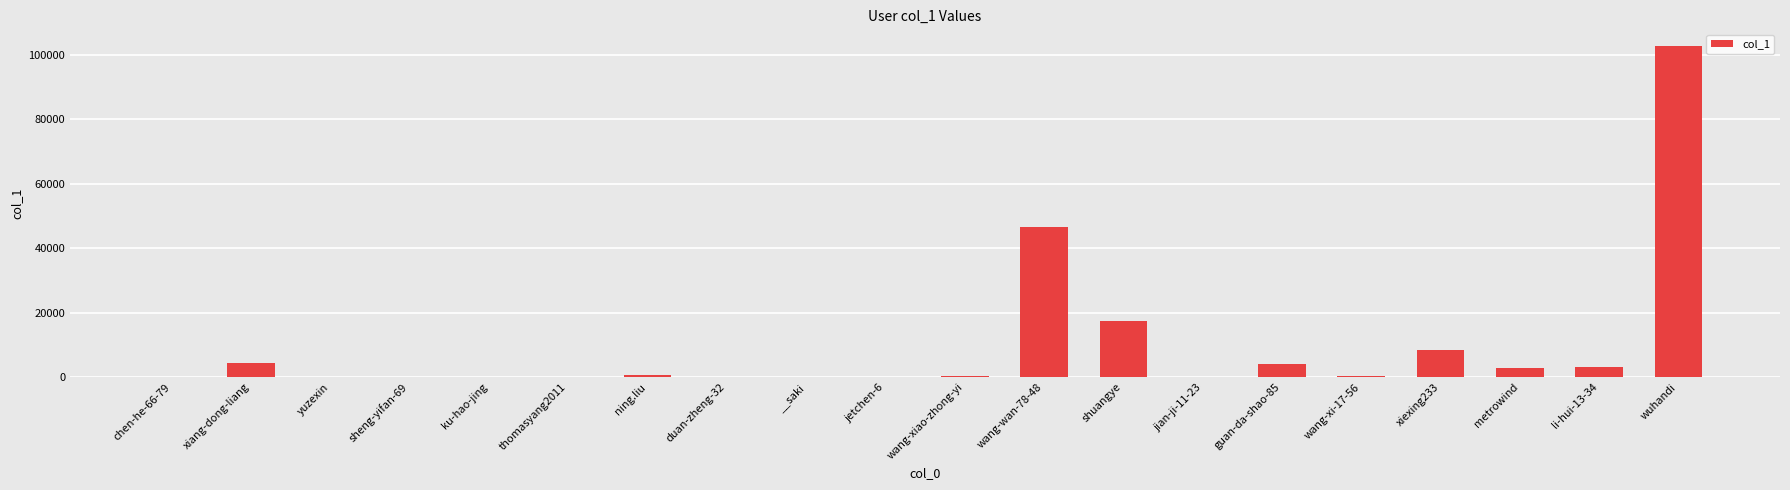

Count the number of categories in the chart.

20